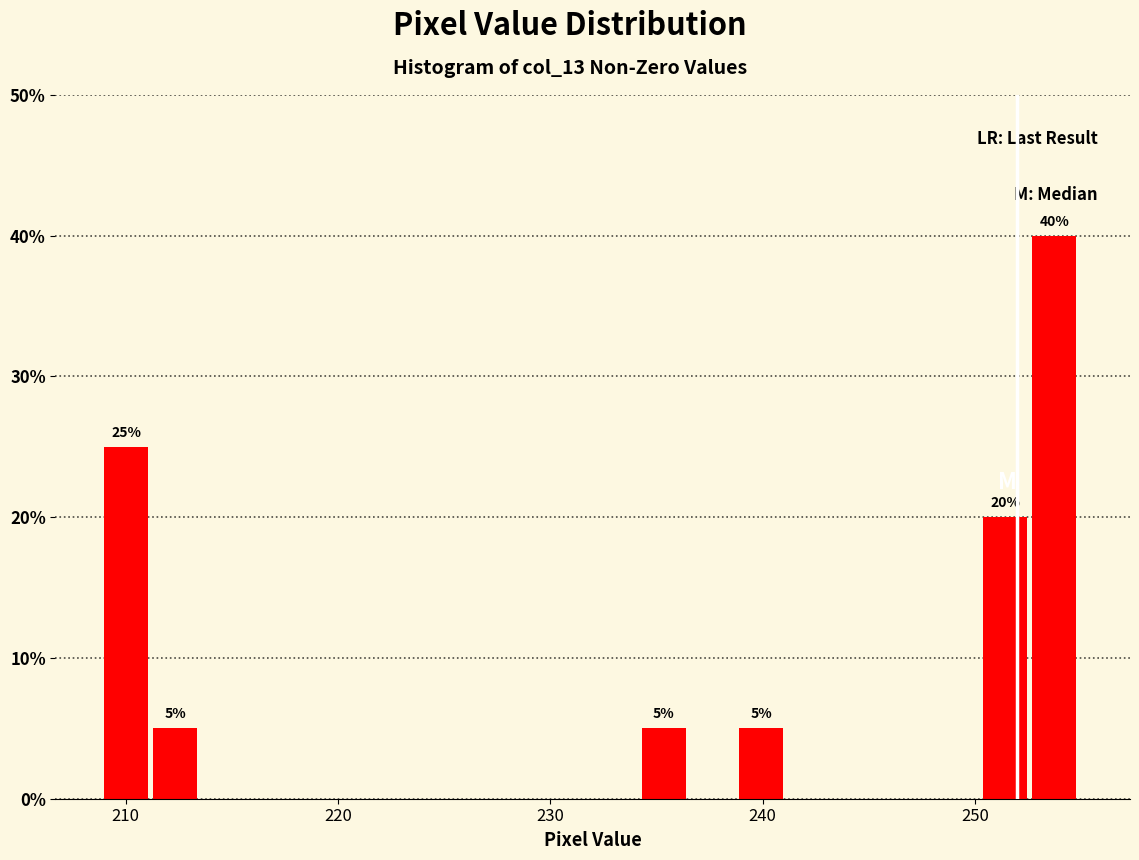

Read against the x-axis, roughly where is the centre of the tallest bar?

254